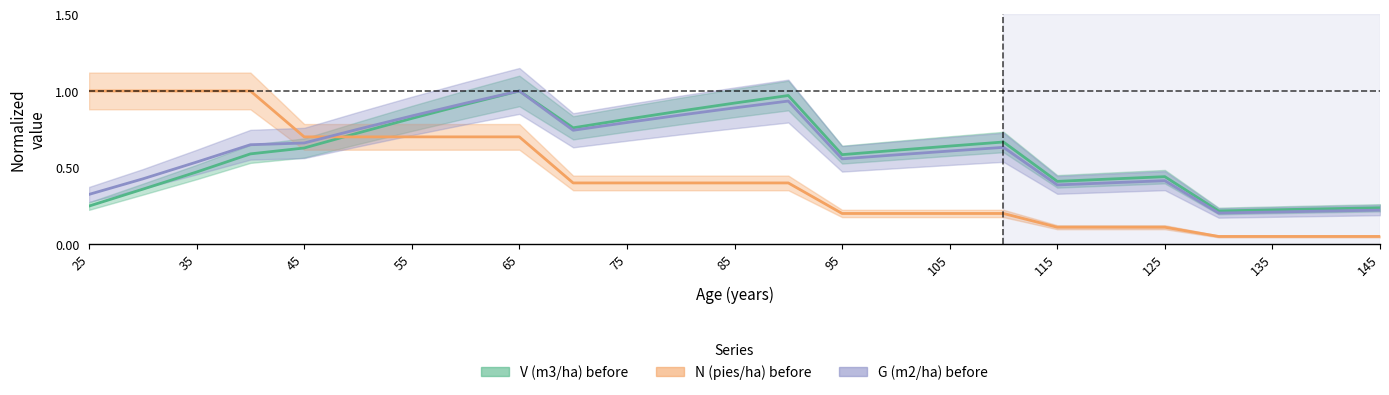

What are all the series names shown in the legend?

V (m3/ha) before, N (pies/ha) before, G (m2/ha) before